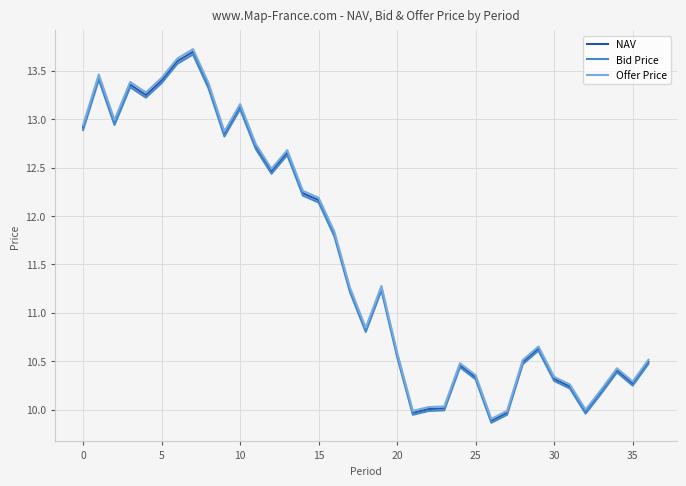

What is the maximum value for Offer Price?

13.7